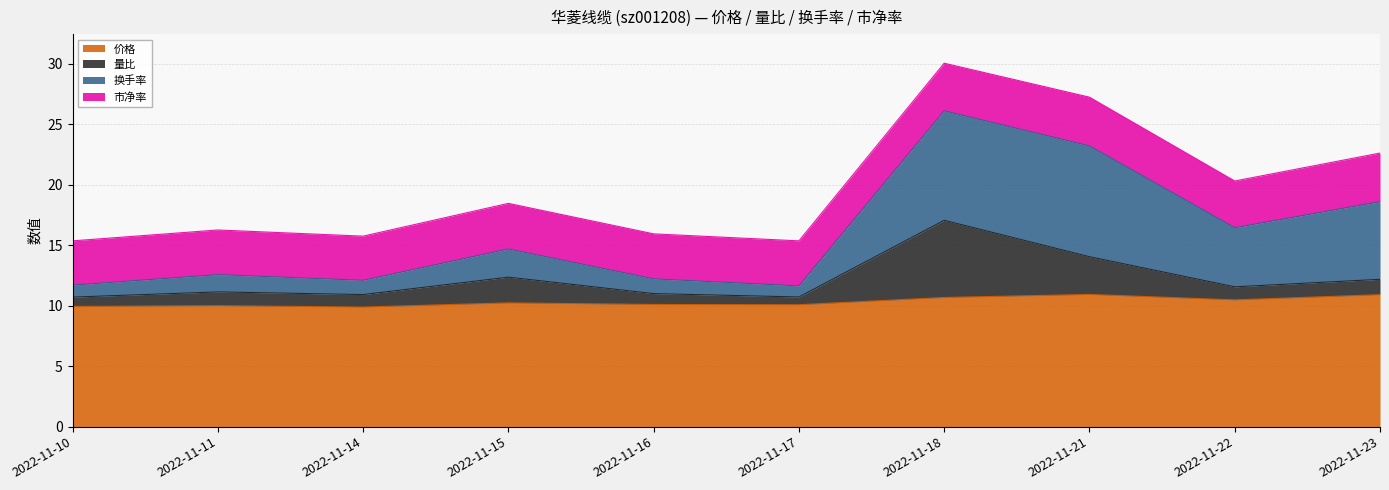

Between 2022-11-17 and 2022-11-21, which series saw the biggest shift?

换手率